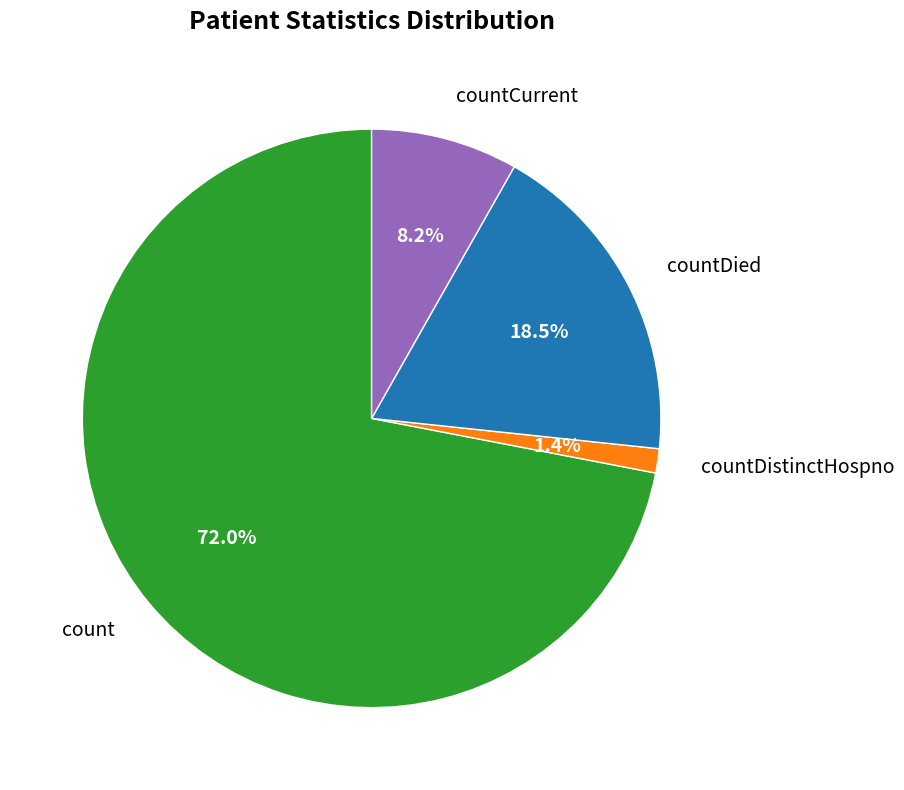

Which slice is the largest?

count